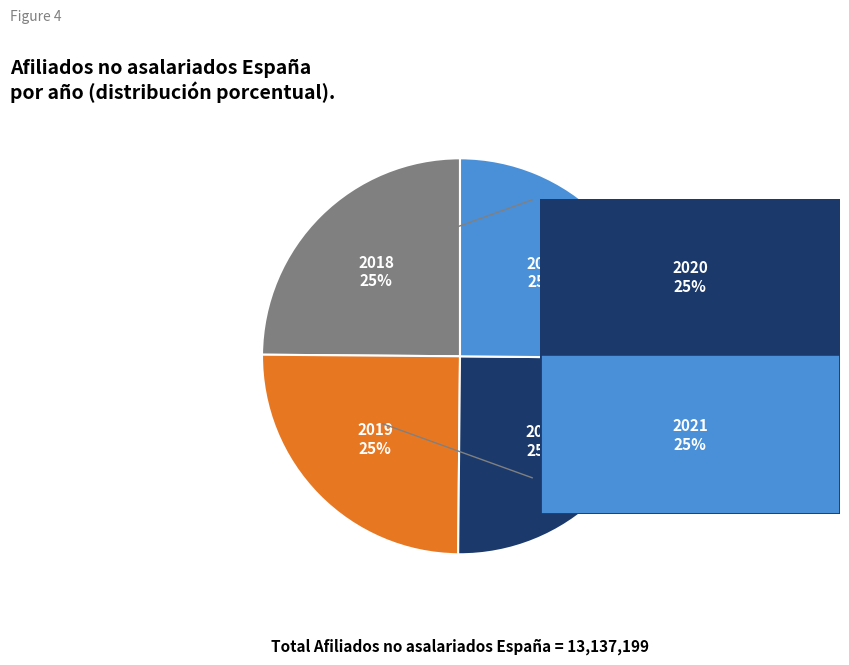

To the nearest percent, what is the average slice percentage?

25%